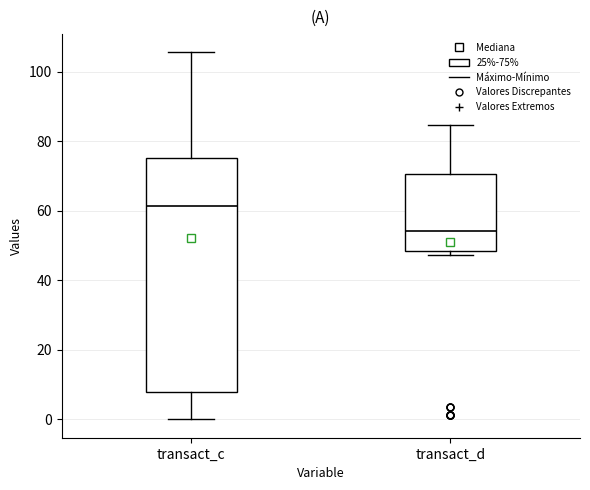

Reading left to right, read every box against the y-axis: the position of its median line, the range the box covers, and the ends of its whiskers. The values are not printed on the chart, so give them approximately, as read against the axis.

transact_c: median 62, box 8 to 76, whiskers 0 to 106
transact_d: median 54, box 48 to 70, whiskers 48 (just below the box's lower edge) to 84